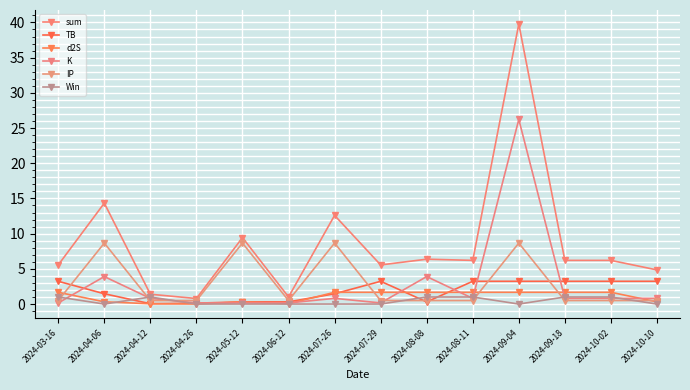

At which label does TB first exceed 3?

2024-03-16